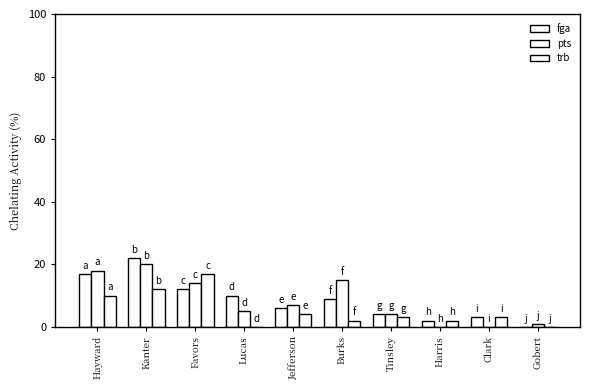

The pts series shows 11 at Jefferson. True or false?

False